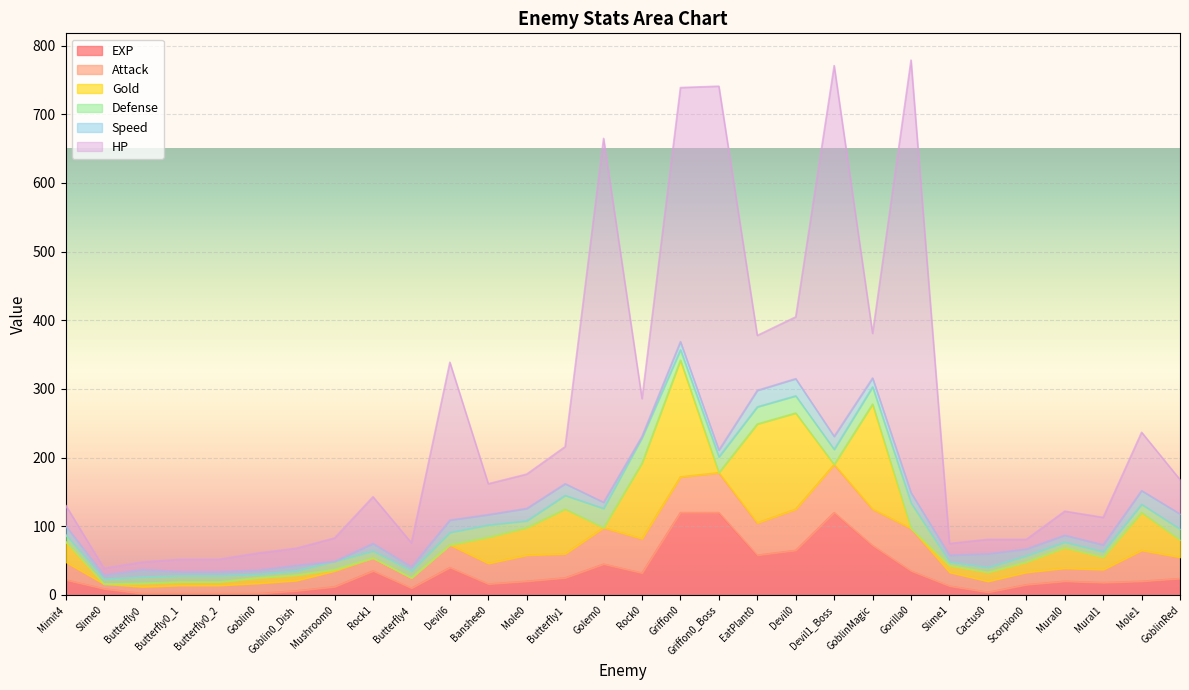

What is the label of the 15th point from the right?

Rock0